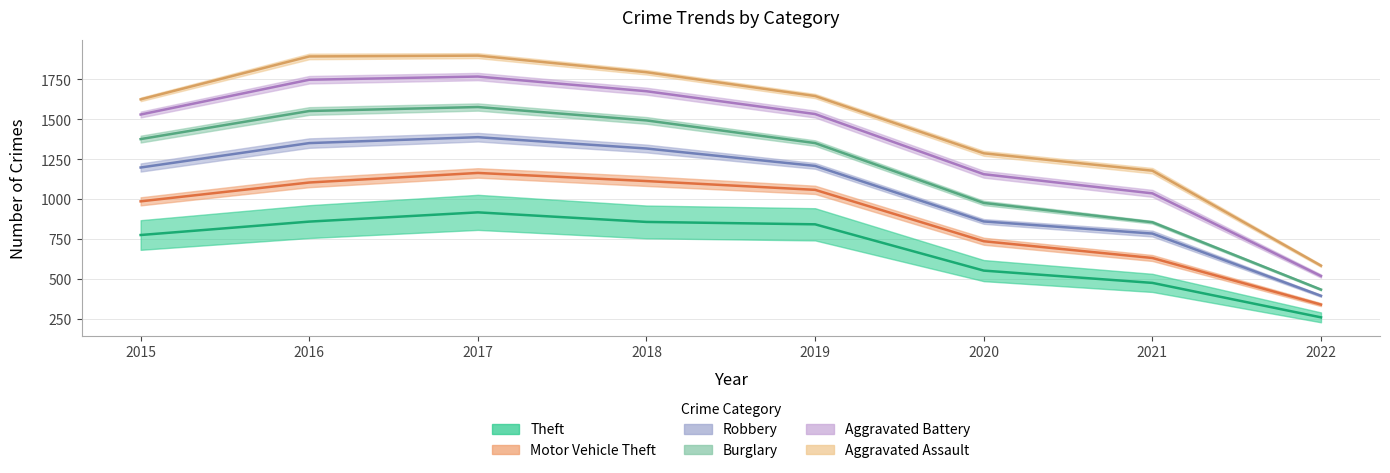

How many lines are shown in the chart?

6